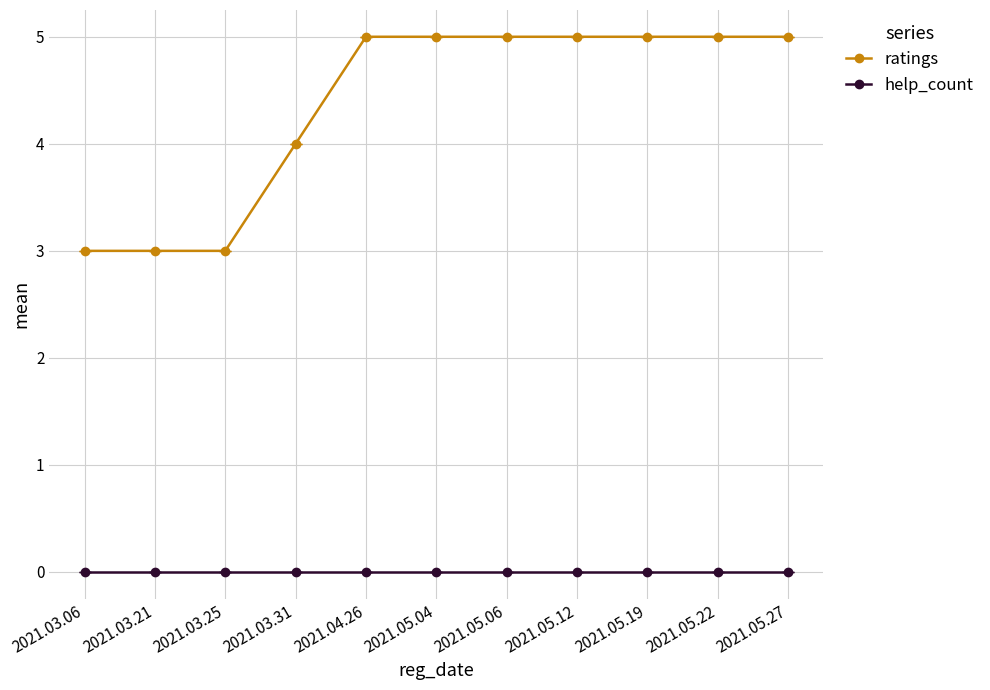

Does the chart have visible grid lines?

Yes